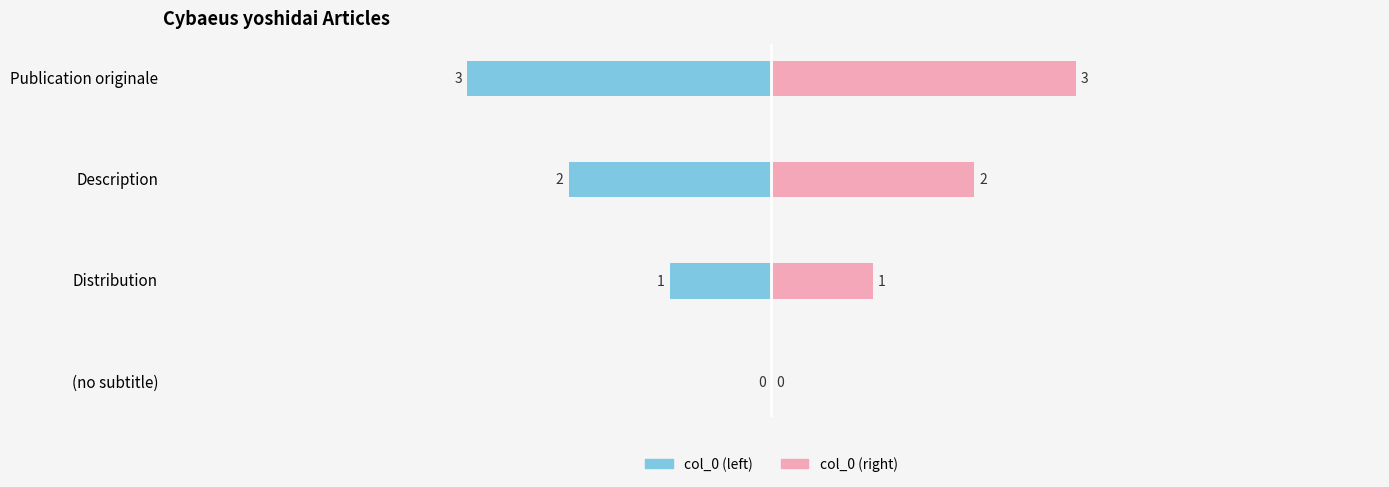

How many values in the col_0 (left) series exceed -1?

1